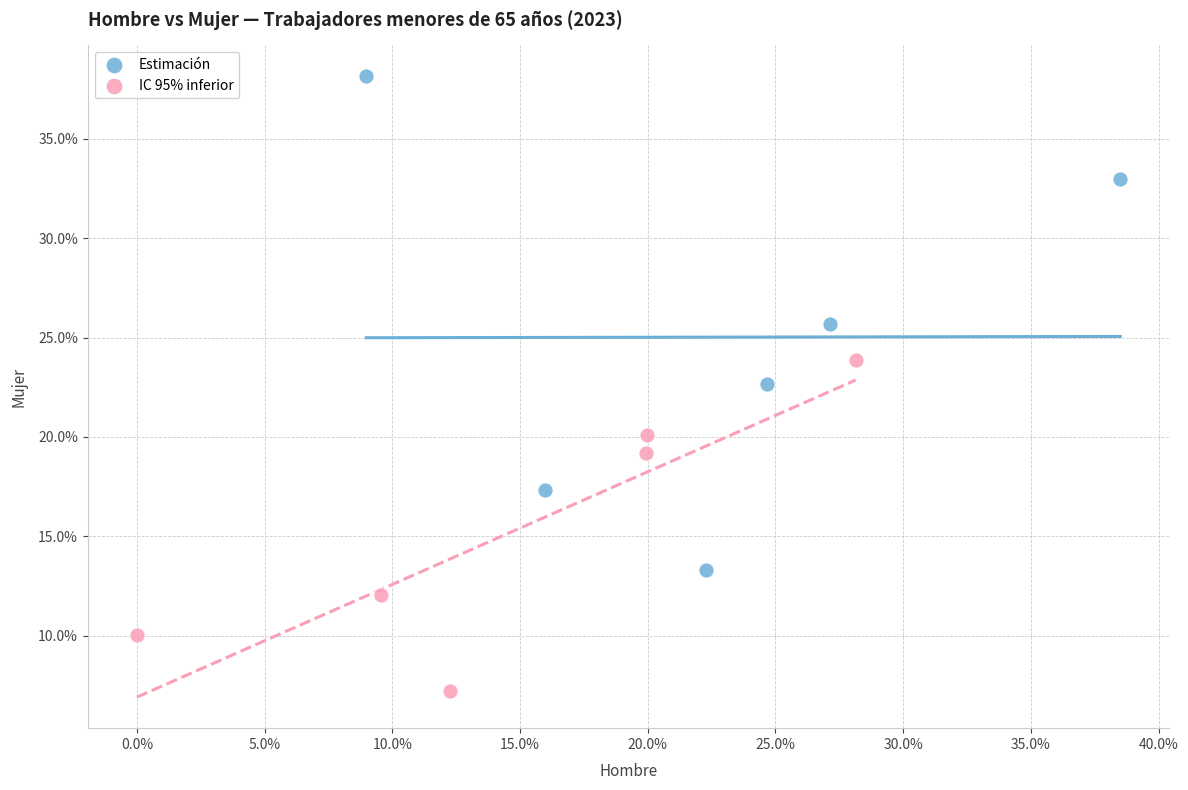

What are all the series names shown in the legend?

Estimación, IC 95% inferior